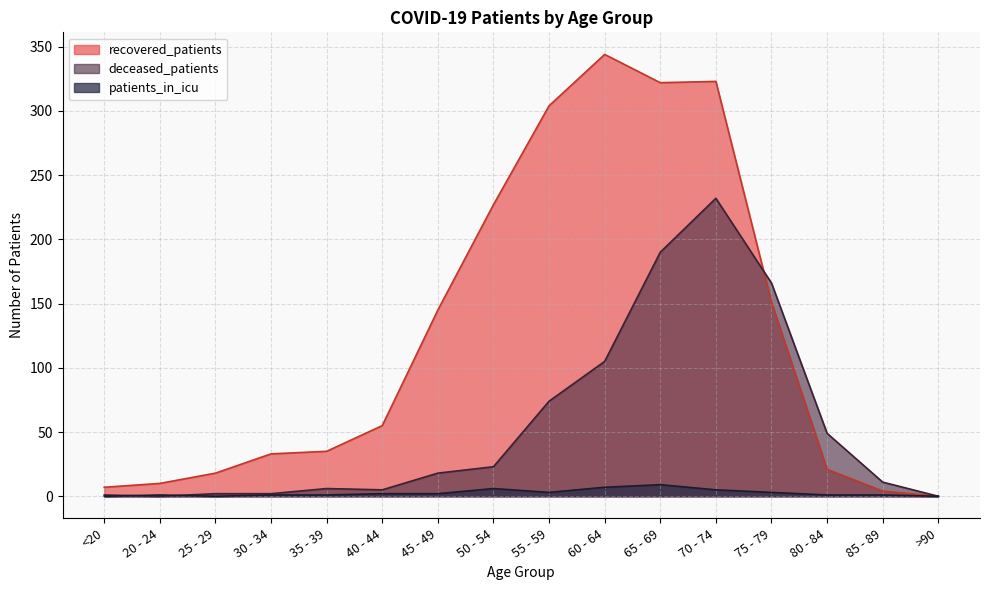

What is the sum of the deceased_patients values at 80 - 84 and 60 - 64?

154